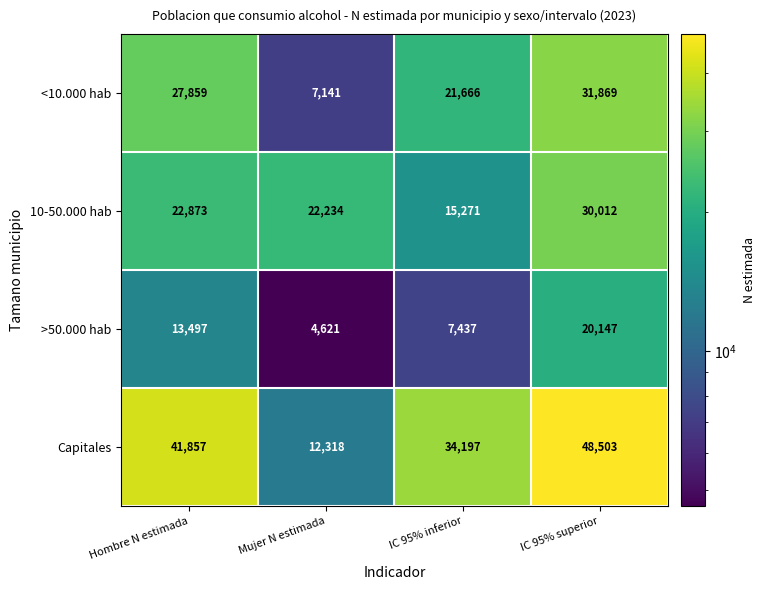

How many distinct data groups are displayed?

4